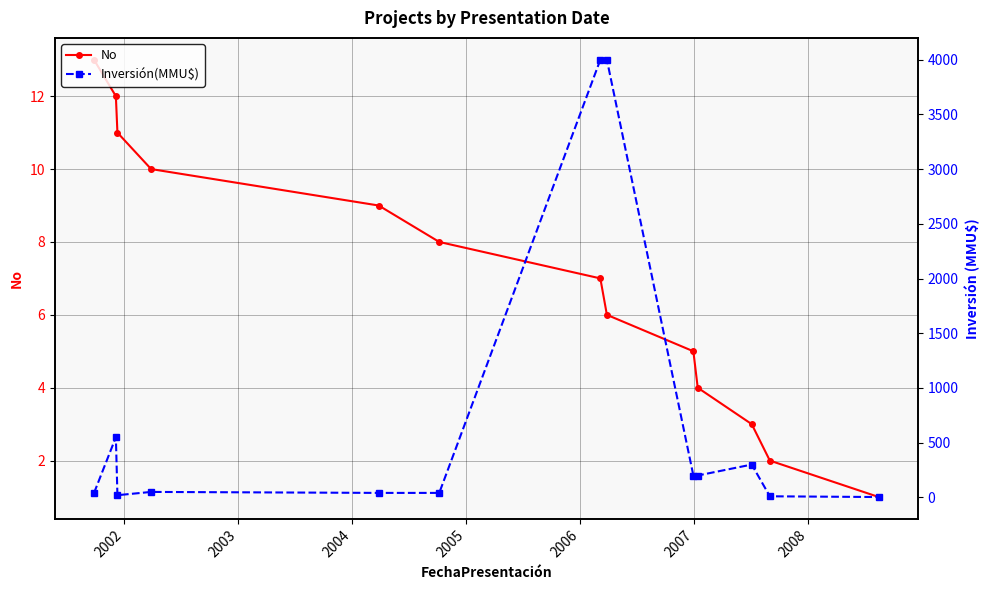

True or false: No has more than 2 interior local peaks.

False